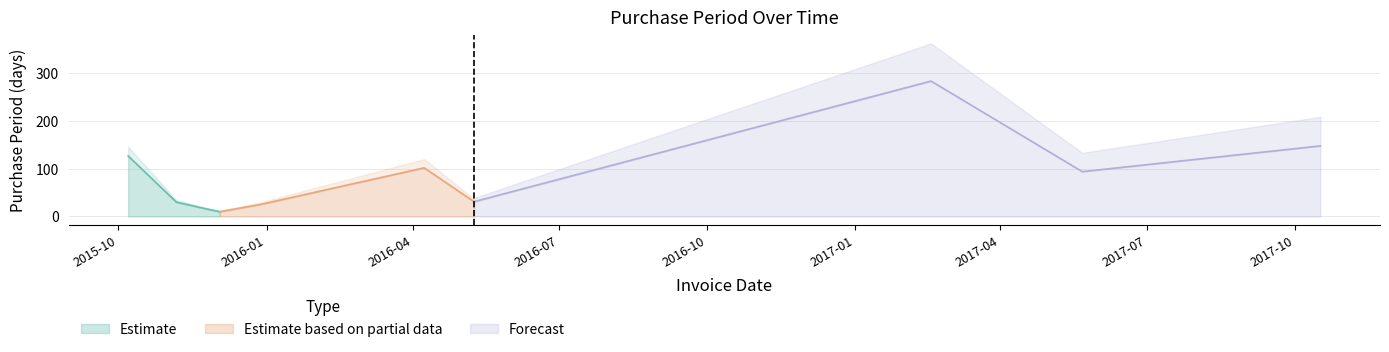

Where is the first local maximum?

2016-04-08